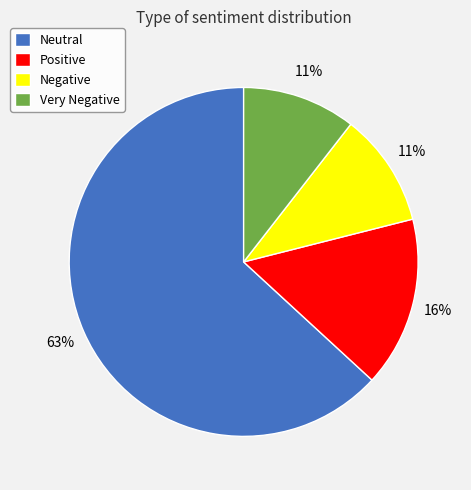

Is the sum of Positive and Very Negative greater than half?

No